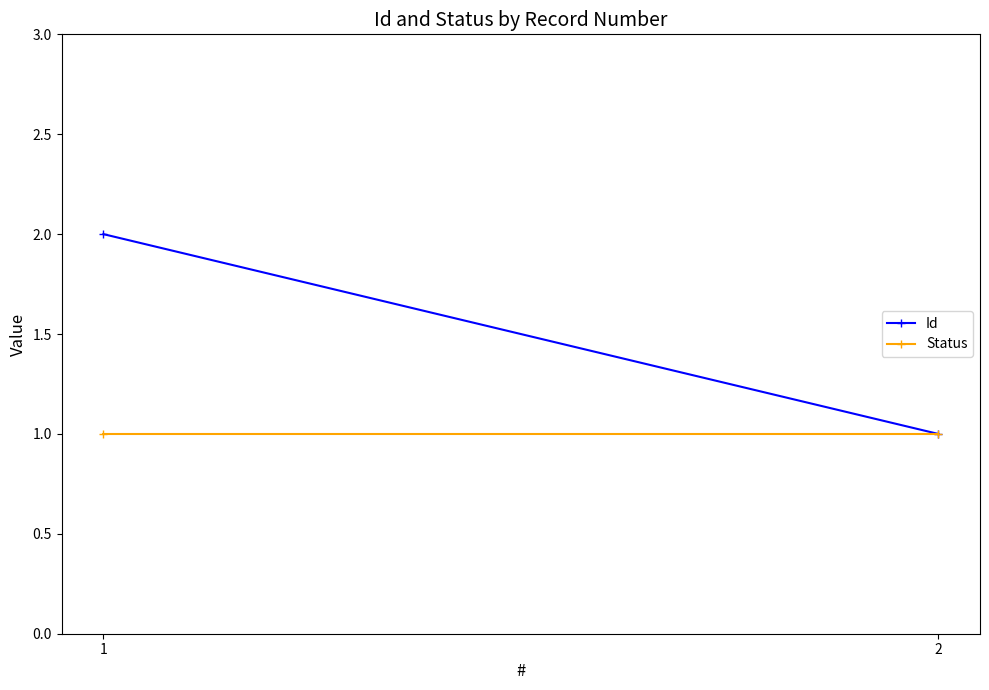

Which series has the largest range (max minus min)?

Id